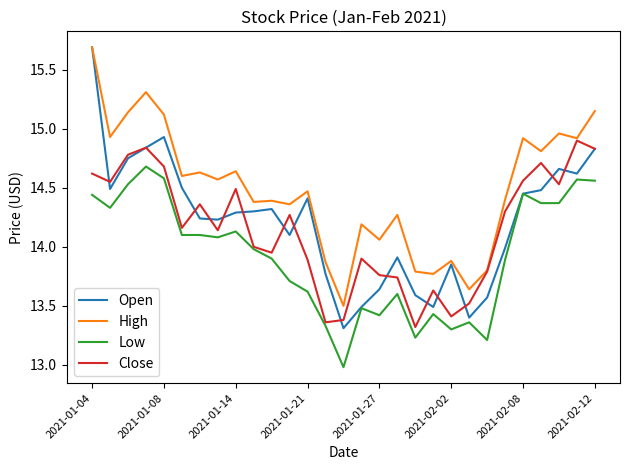

What is the lowest value of the High series?

13.5